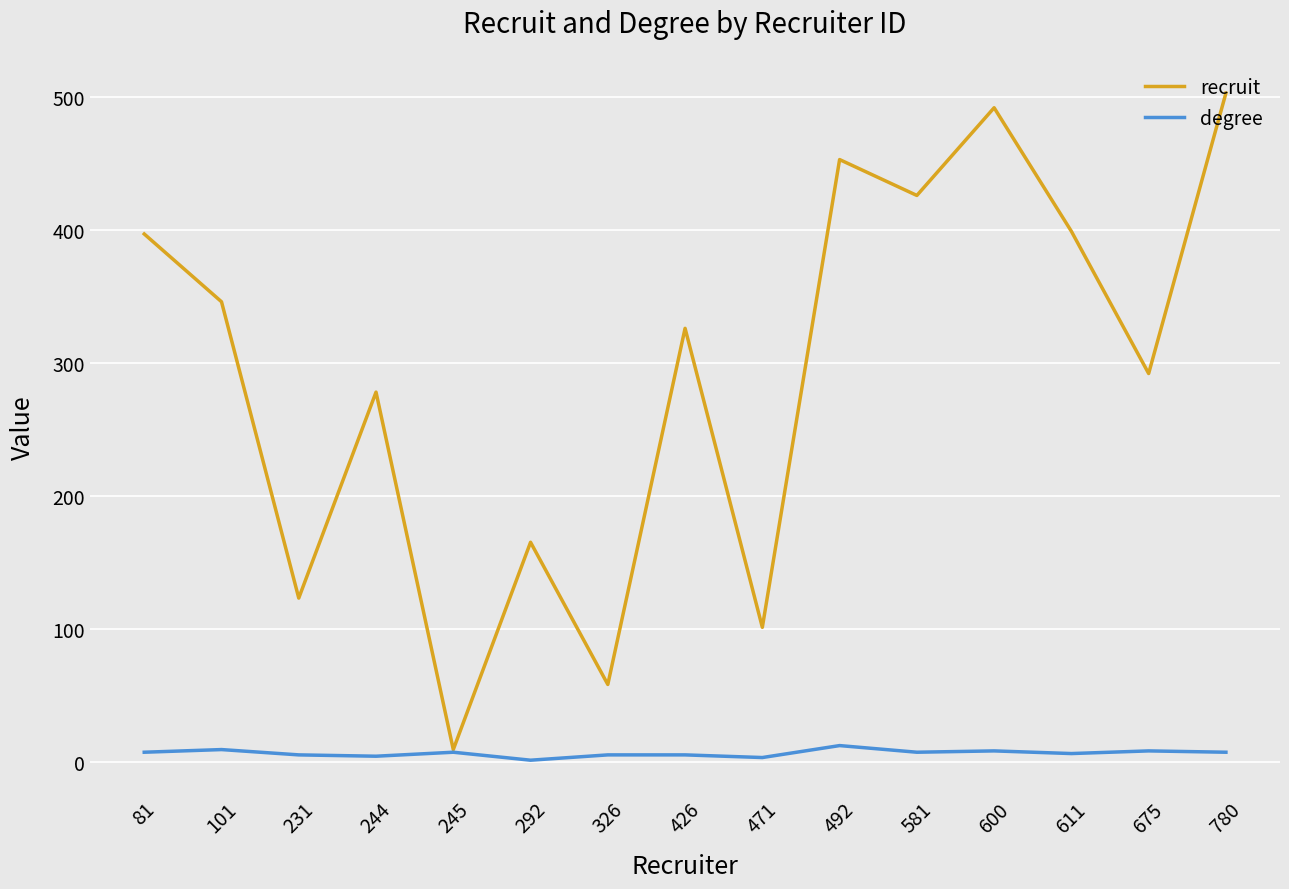

Which series has the largest total across all categories?

recruit